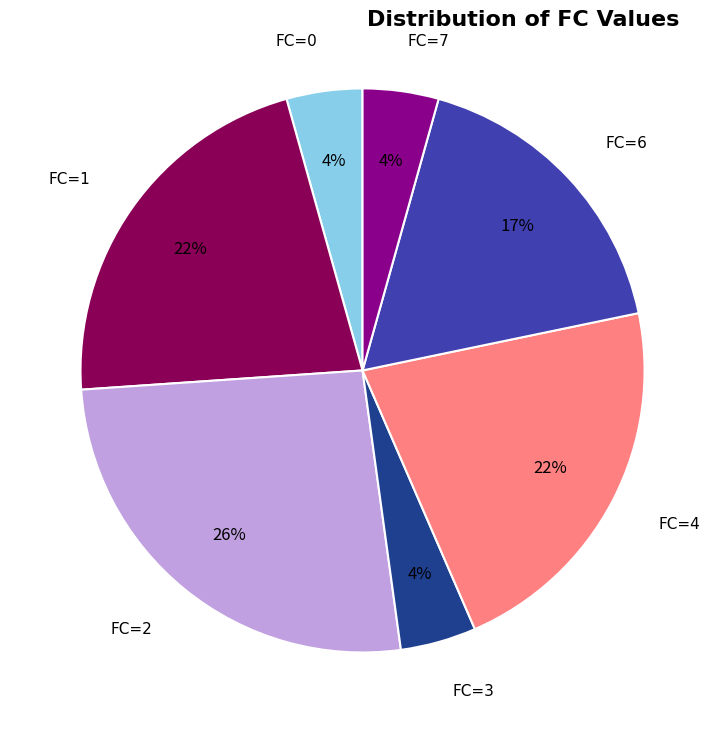

To the nearest percent, what is the combined percentage of FC=1 and FC=6?

39%